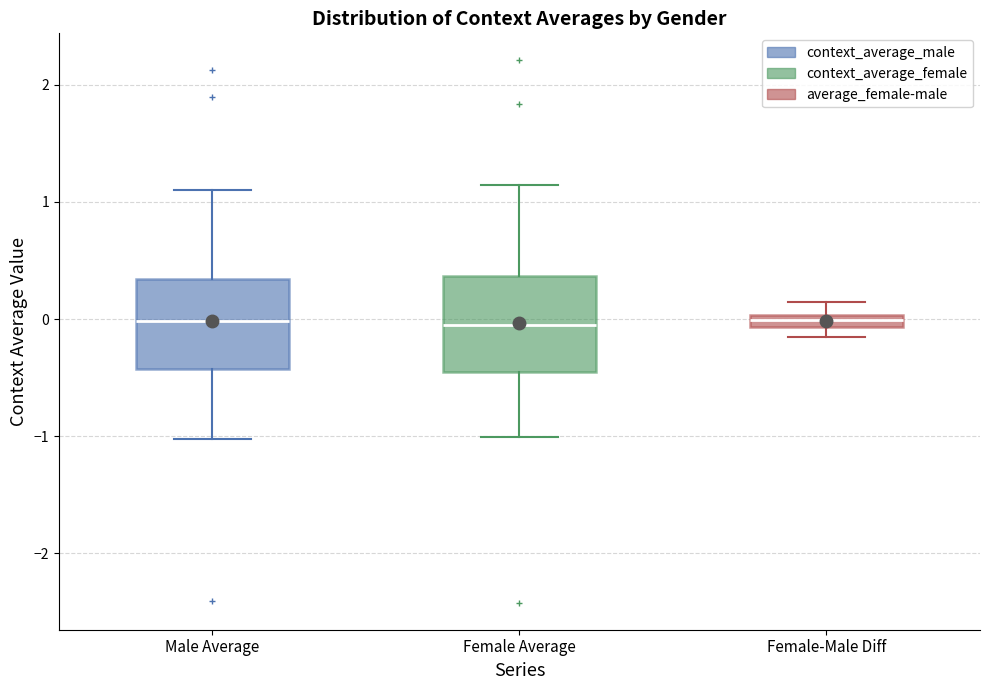

Where is the upper edge of the box for Female Average on the y-axis? The values are not printed on the chart, so give them approximately, as read against the axis.

0.4